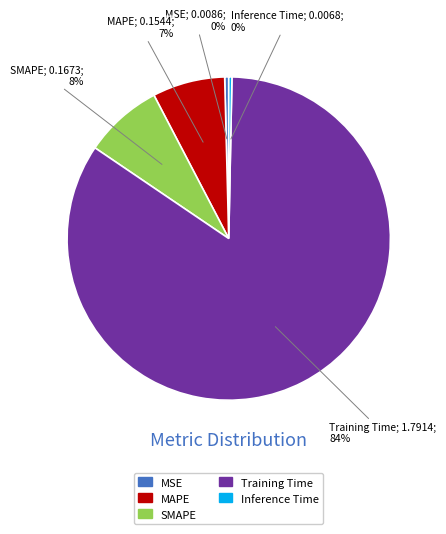

Between Training Time and Inference Time, which is larger?

Training Time